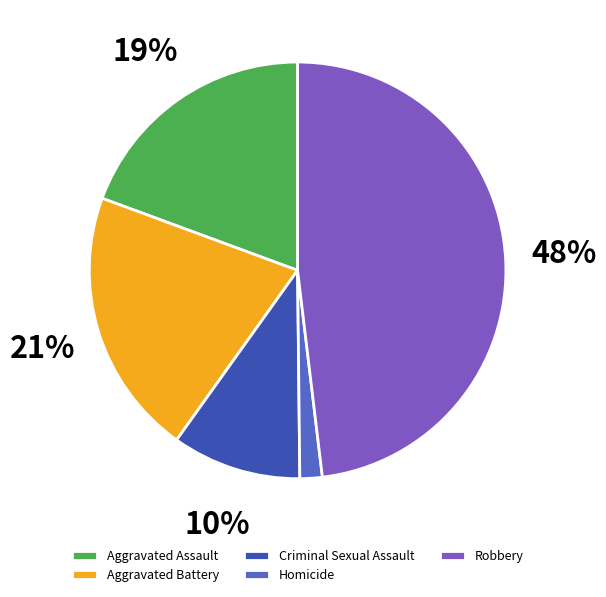

To the nearest percent, what is the average slice percentage?

20%